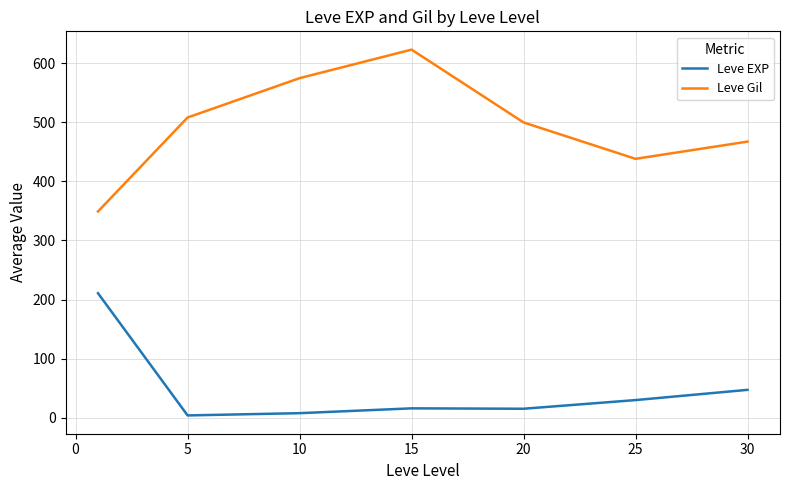

True or false: Leve Gil and Leve EXP intersect in this chart.

False